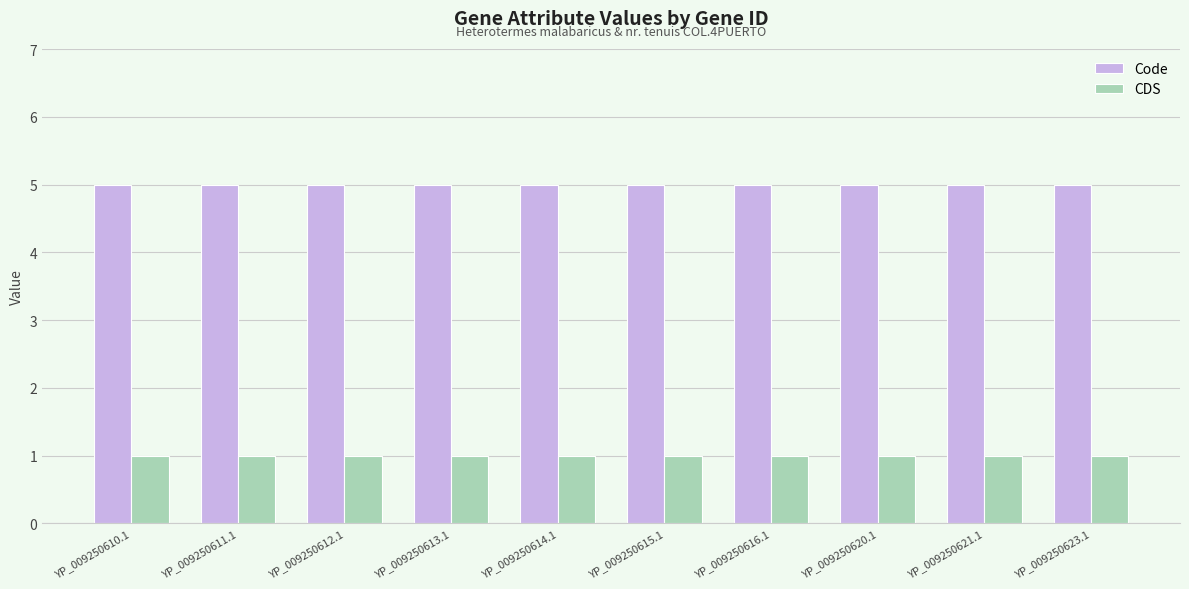

Reading left to right, transcribe all the data shown in this chart.

Code: YP_009250610.1=5	YP_009250611.1=5	YP_009250612.1=5	YP_009250613.1=5	YP_009250614.1=5	YP_009250615.1=5	YP_009250616.1=5	YP_009250620.1=5	YP_009250621.1=5	YP_009250623.1=5
CDS: YP_009250610.1=1	YP_009250611.1=1	YP_009250612.1=1	YP_009250613.1=1	YP_009250614.1=1	YP_009250615.1=1	YP_009250616.1=1	YP_009250620.1=1	YP_009250621.1=1	YP_009250623.1=1